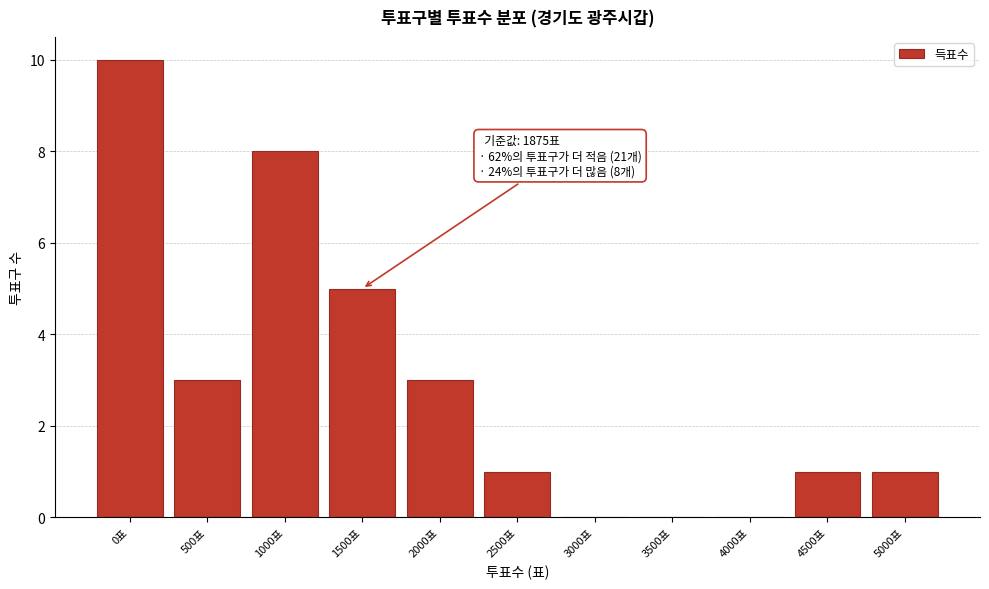

Reading right to left, transcribe all the data shown in this chart.

5000표=1	4500표=1	4000표=0	3500표=0	3000표=0	2500표=1	2000표=3	1500표=5	1000표=8	500표=3	0표=10